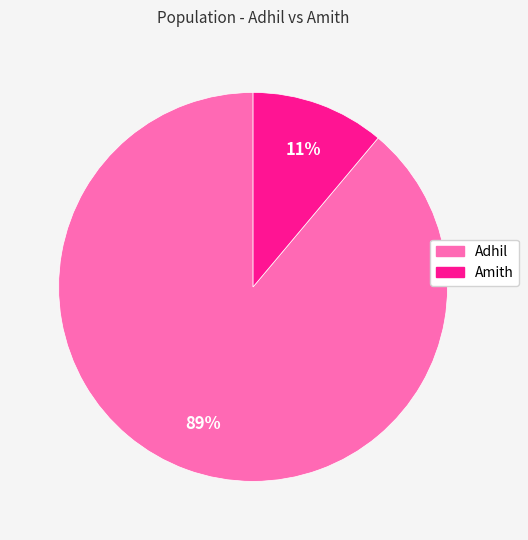

The Adhil slice represents 89% of the pie. True or false?

True